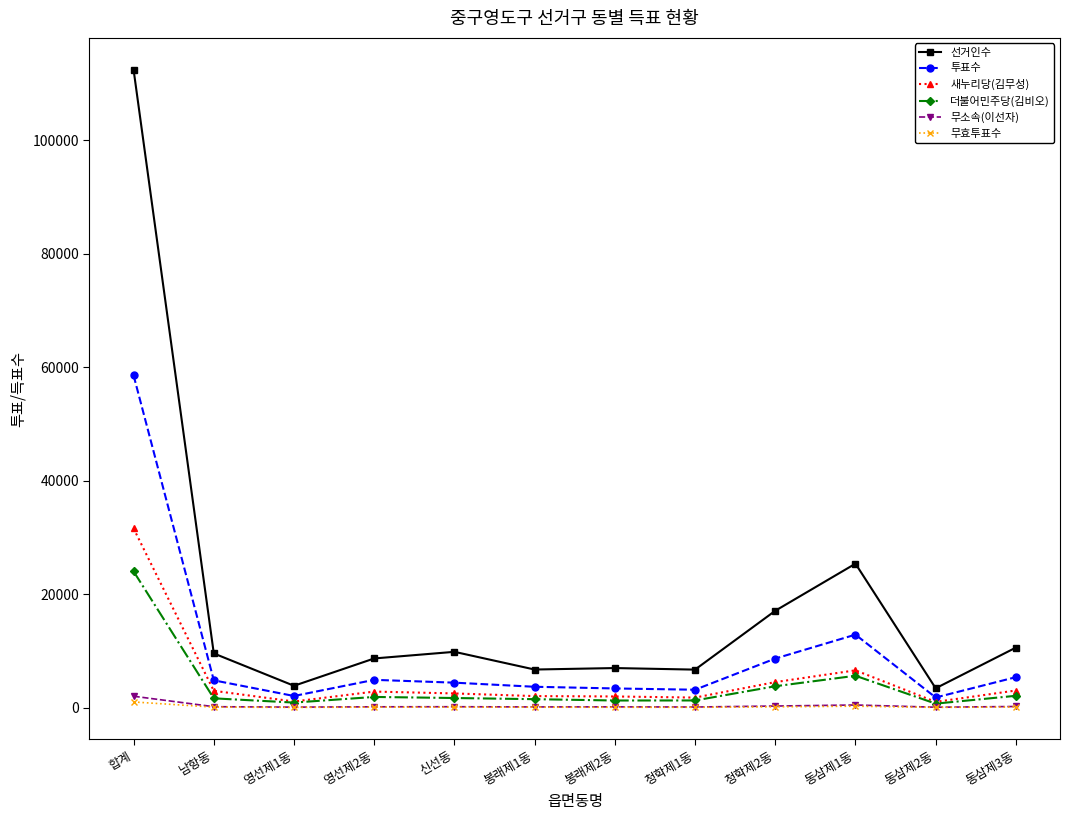

At which category does 선거인수 reach its first local peak?

신선동